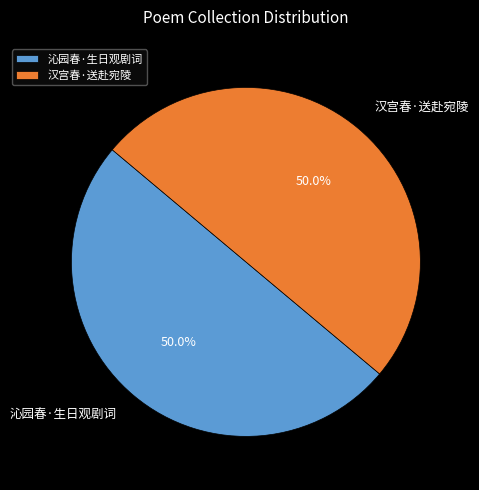

How much of the chart is everything except 汉宫春·送赴宛陵?

50.0%